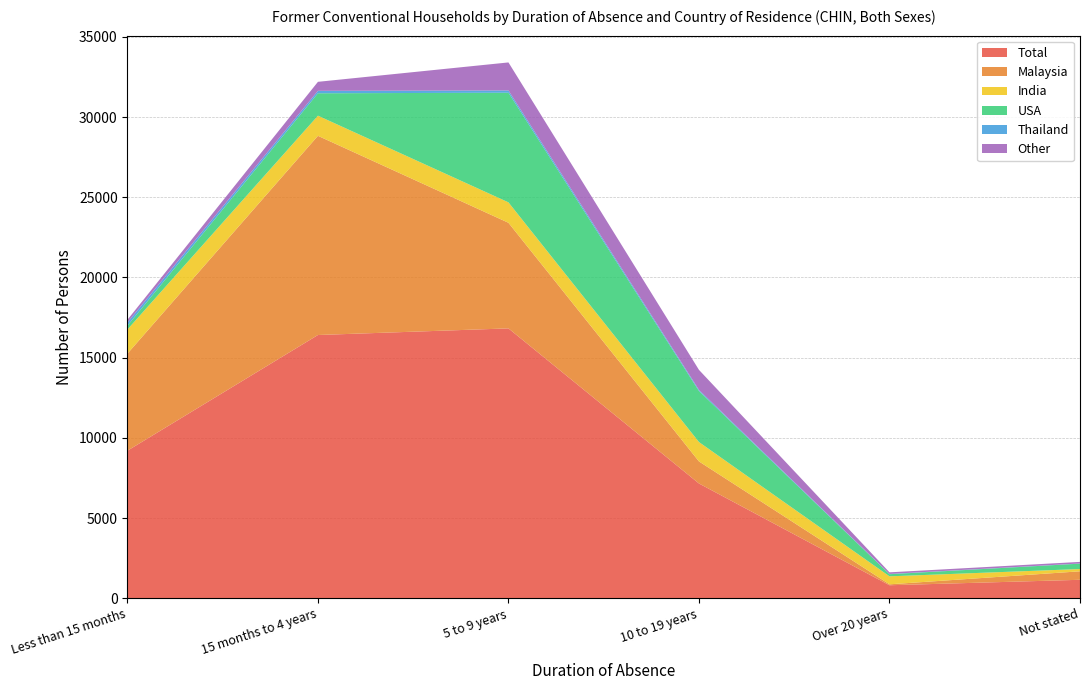

Reading right to left, extract all data points from this chart.

Thailand: 11	17	70	142	151	197
Malaysia: 529	58	1375	6584	12418	6052
India: 141	498	1208	1273	1255	1505
USA: 336	132	3181	6834	1398	236
Total: 1150	810	7154	16823	16410	9198
Other: 99	100	1248	1747	562	172